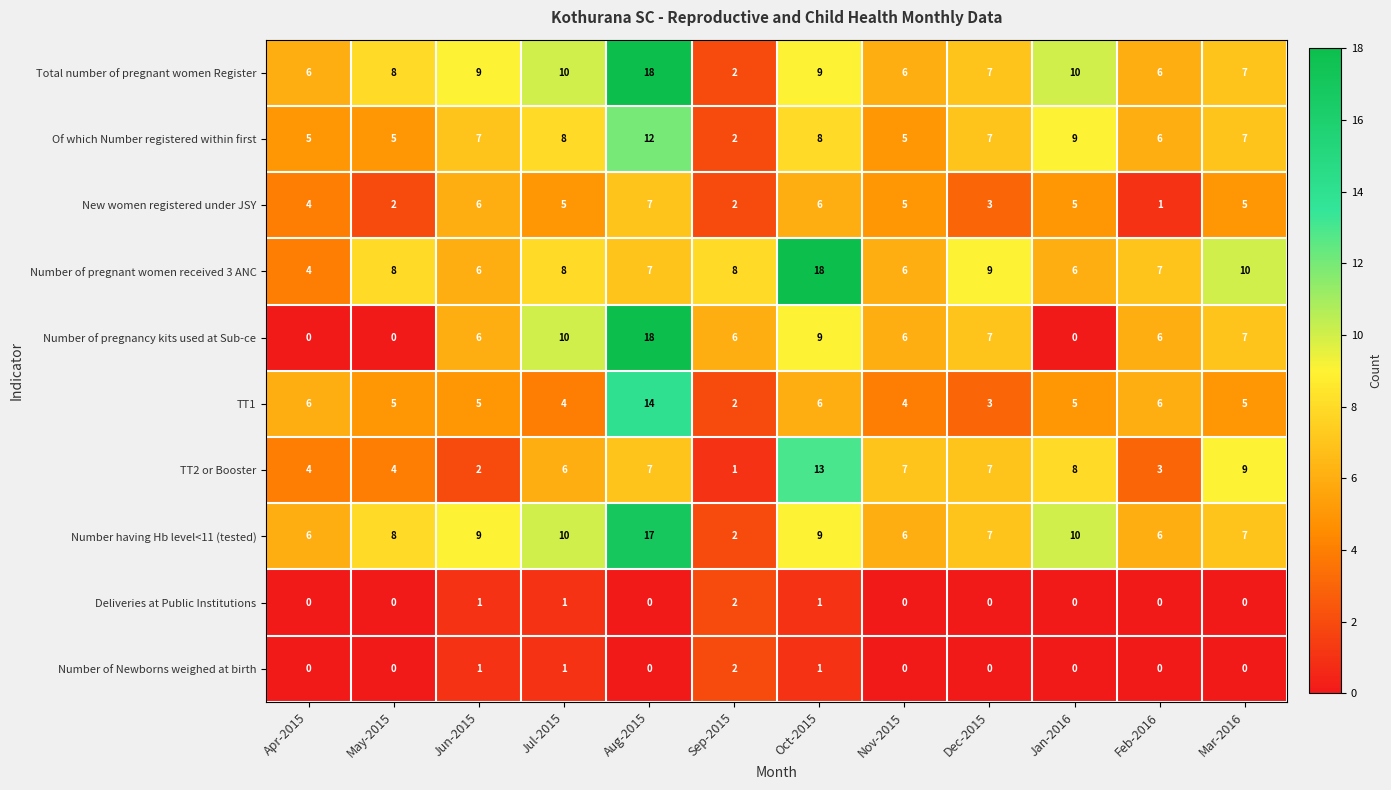

Which series has the largest total across all categories?

Total number of pregnant women Register